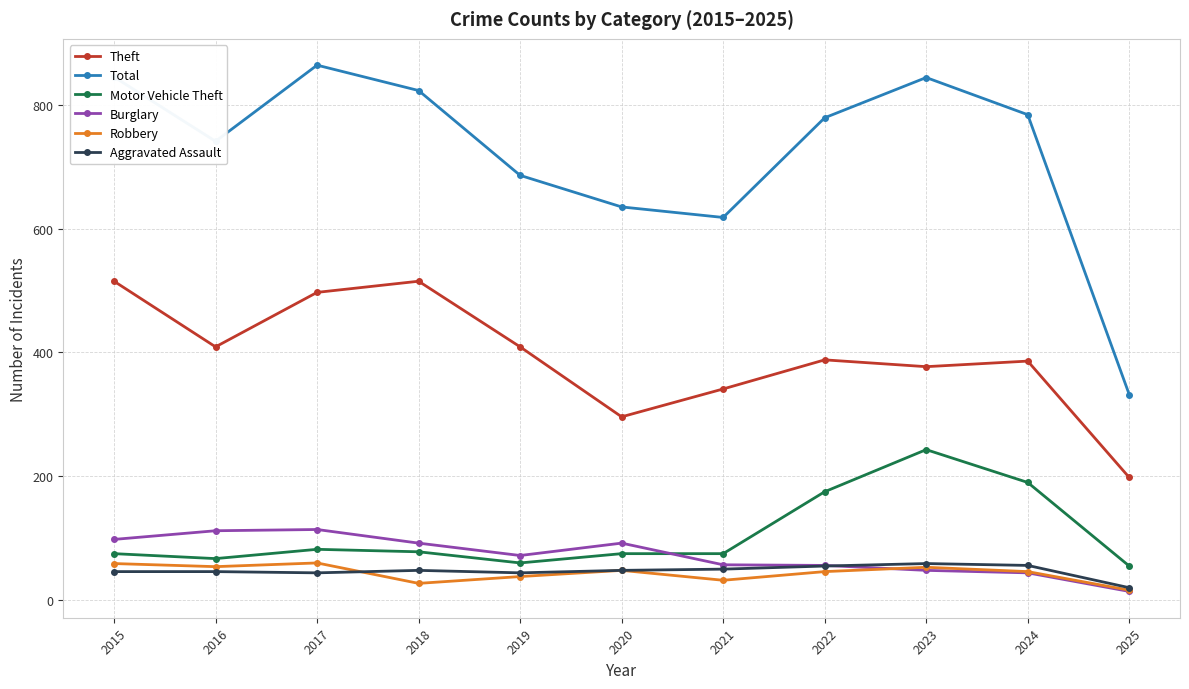

Is it true that Burglary equals 79 at 2023?

False